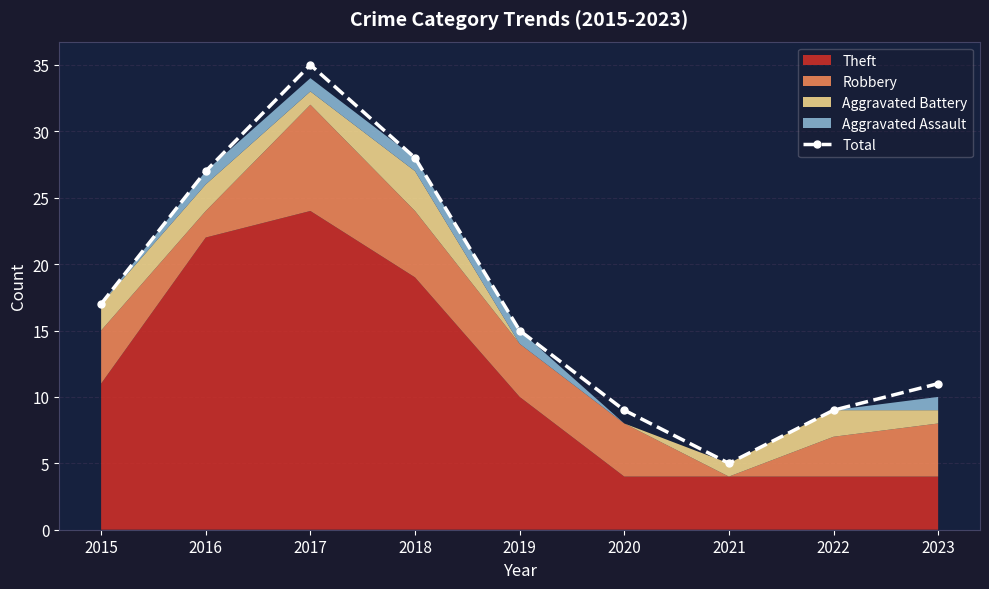

What is the smallest value displayed?

5